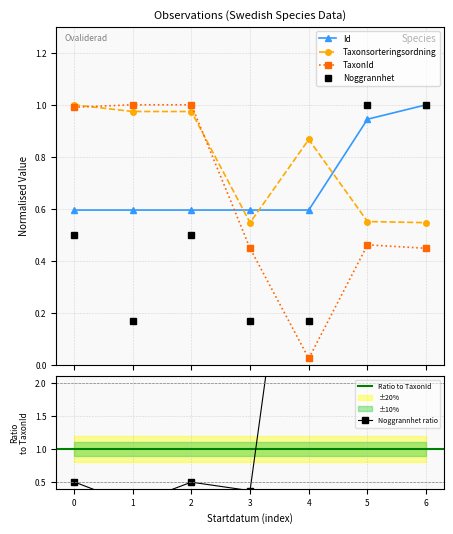

What is the minimum value for Noggrannhet?

0.2